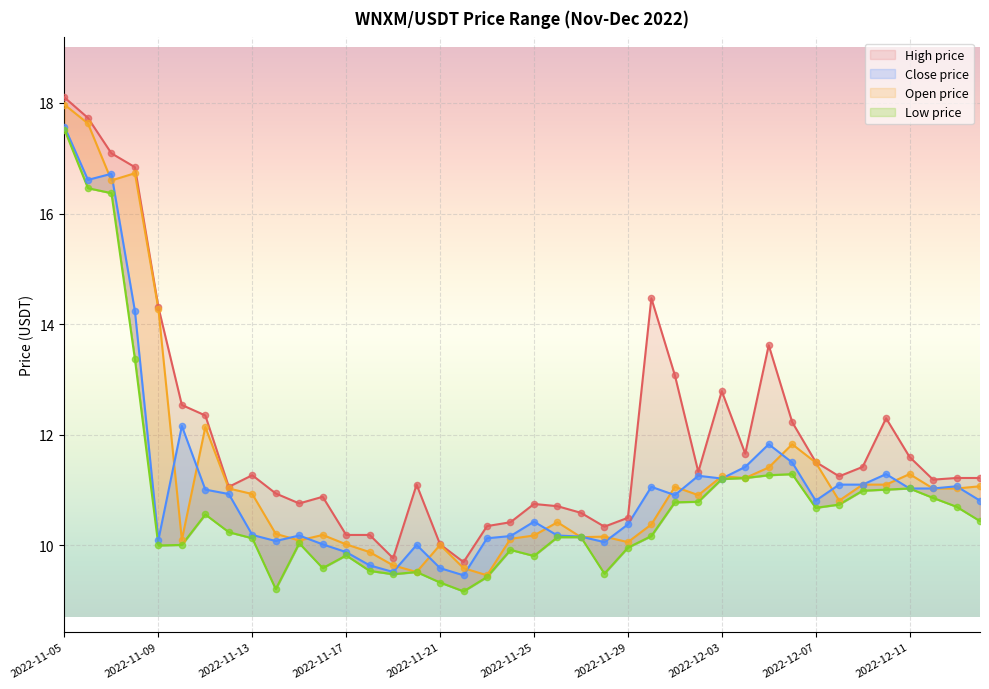

What are all the series names shown in the legend?

High price, Open price, Close price, Low price